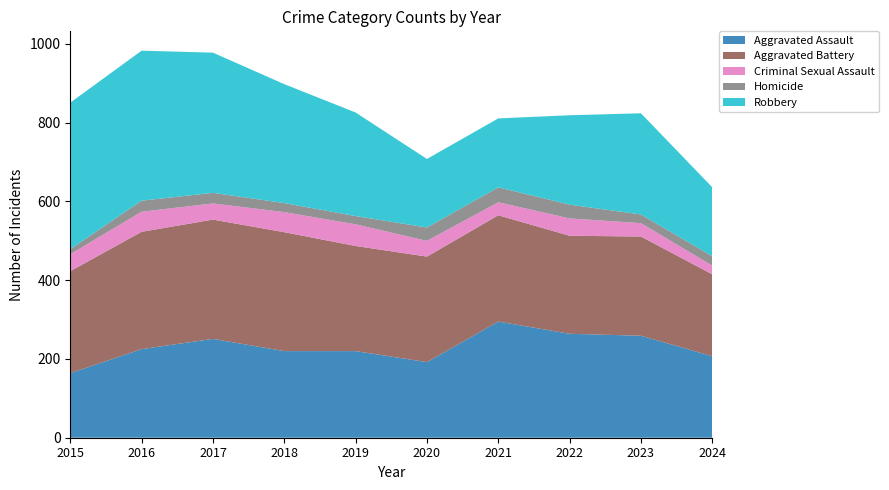

Reading left to right, what are all the values shown in this chart?

Aggravated Assault: 164	225	251	220	220	192	295	264	259	207
Aggravated Battery: 259	298	303	302	267	268	270	249	252	208
Criminal Sexual Assault: 43	51	41	51	55	40	33	44	34	22
Homicide: 13	28	27	23	21	34	38	35	22	24
Robbery: 372	381	356	302	263	174	175	227	257	175